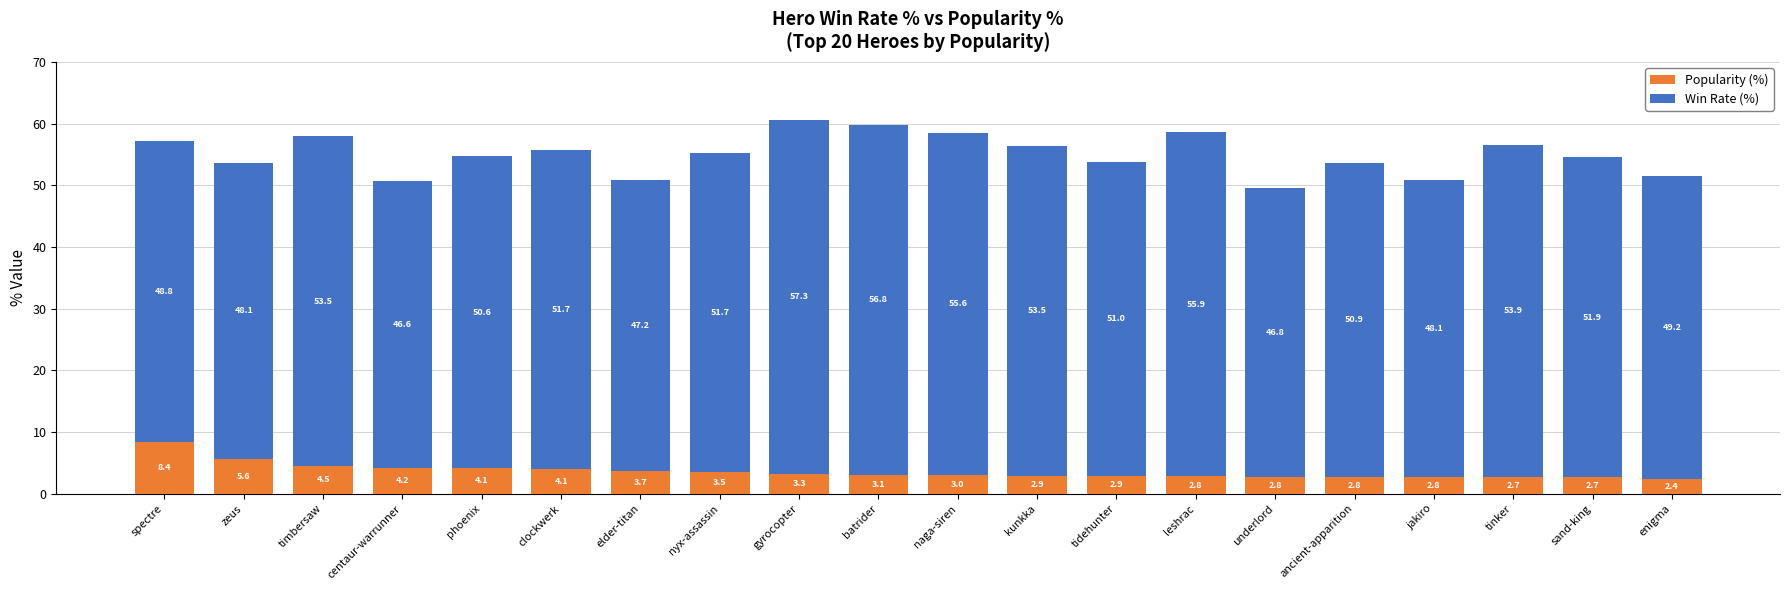

What are all the series names shown in the legend?

Popularity (%), Win Rate (%)